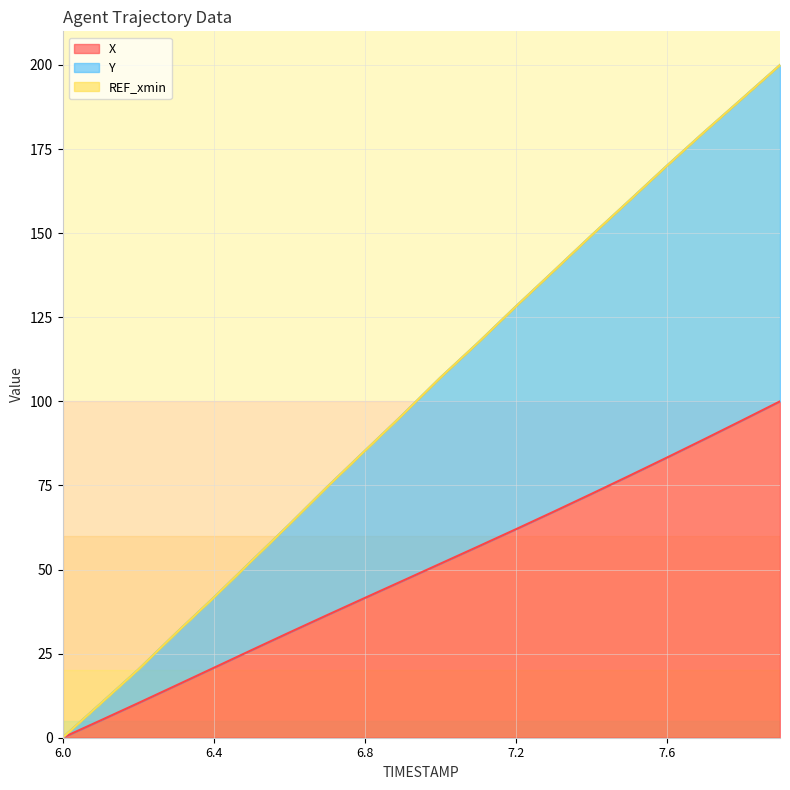

True or false: X and Y intersect in this chart.

False